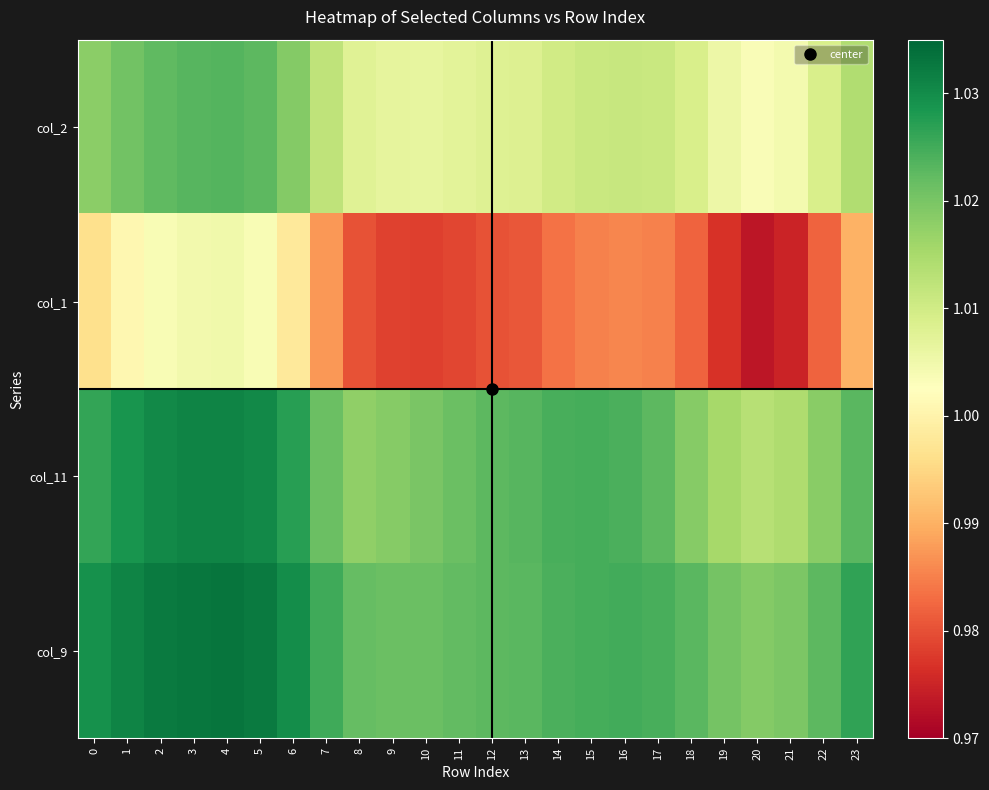

Which series has the largest range (max minus min)?

col_1